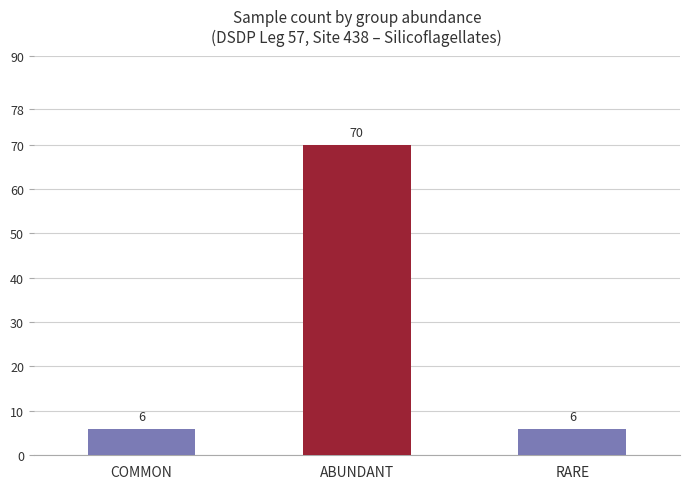

What is the label of the 3rd bar from the left?

RARE